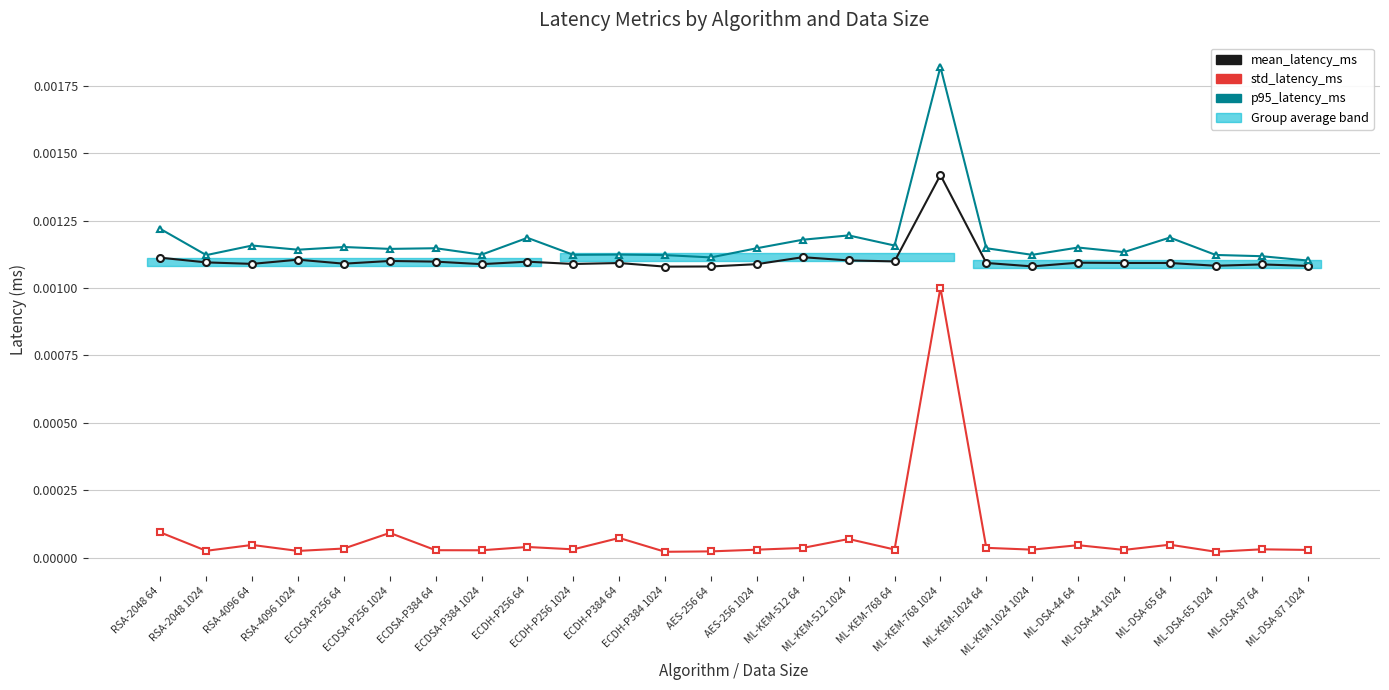

In std_latency_ms, how many points are lower than both neighbors (excluding endpoints)?

9